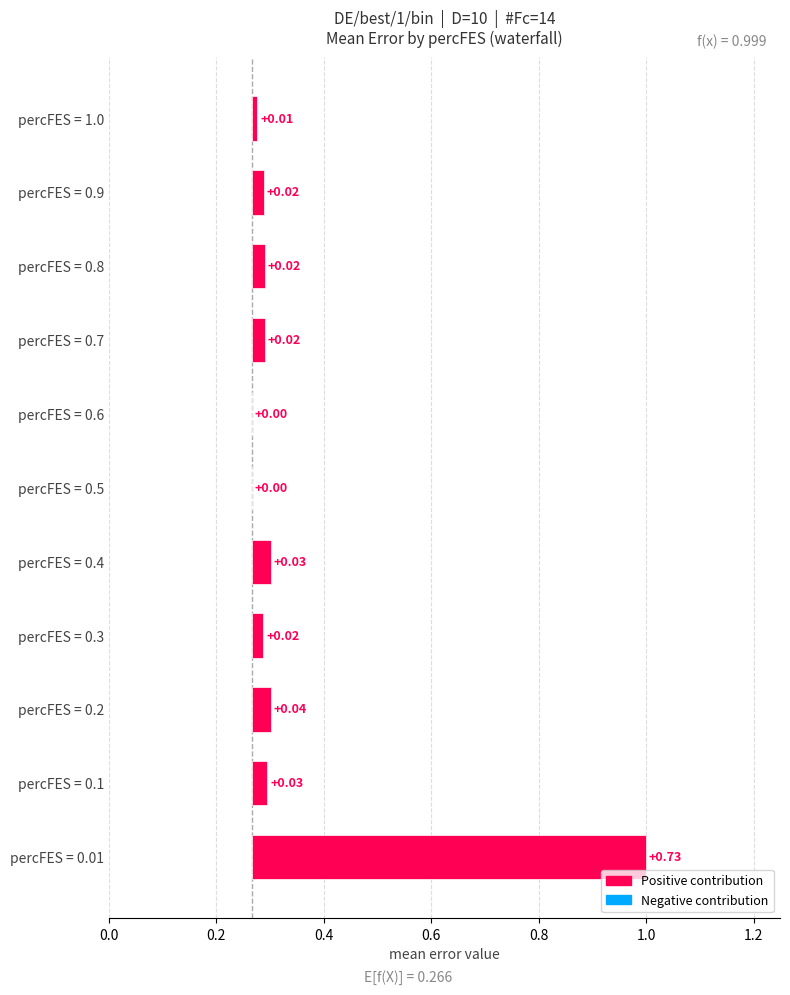

What is the label of the 8th bar from the left?

0.7